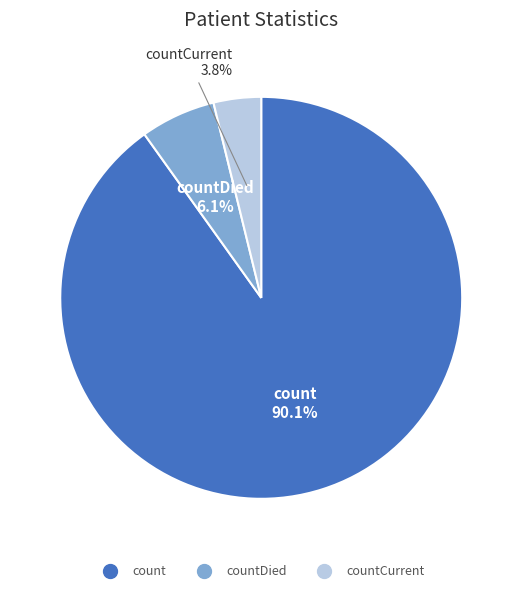

Is there any slice that represents more than half of the pie?

Yes